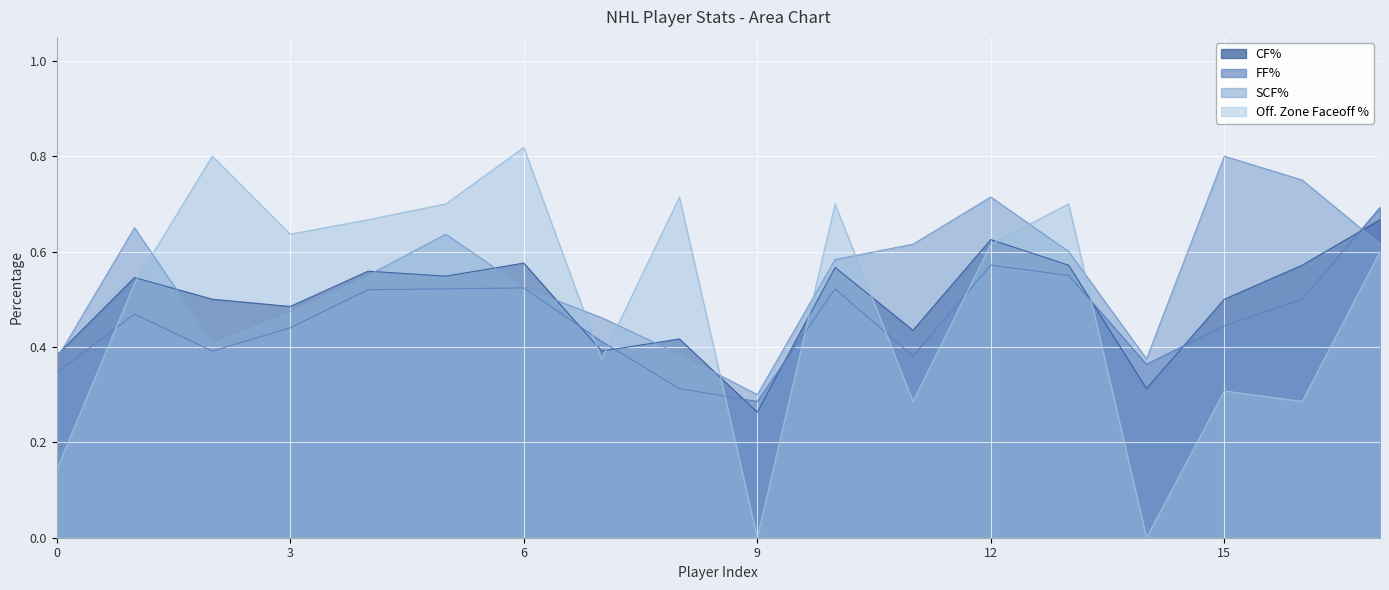

What are all the series names shown in the legend?

CF%, FF%, SCF%, Off. Zone Faceoff %